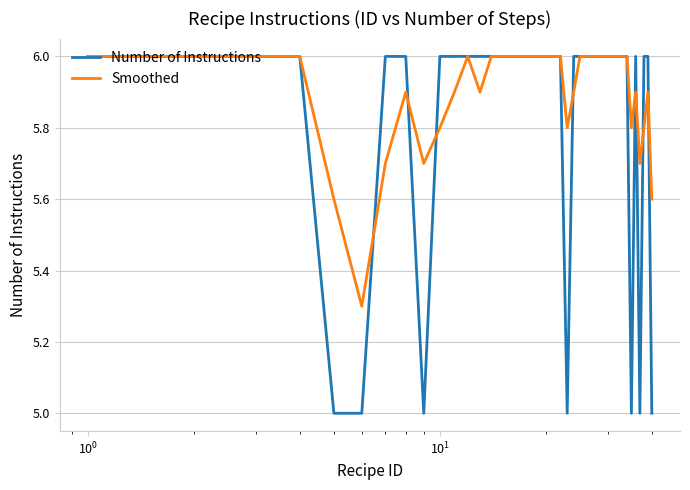

Does the chart have visible grid lines?

Yes